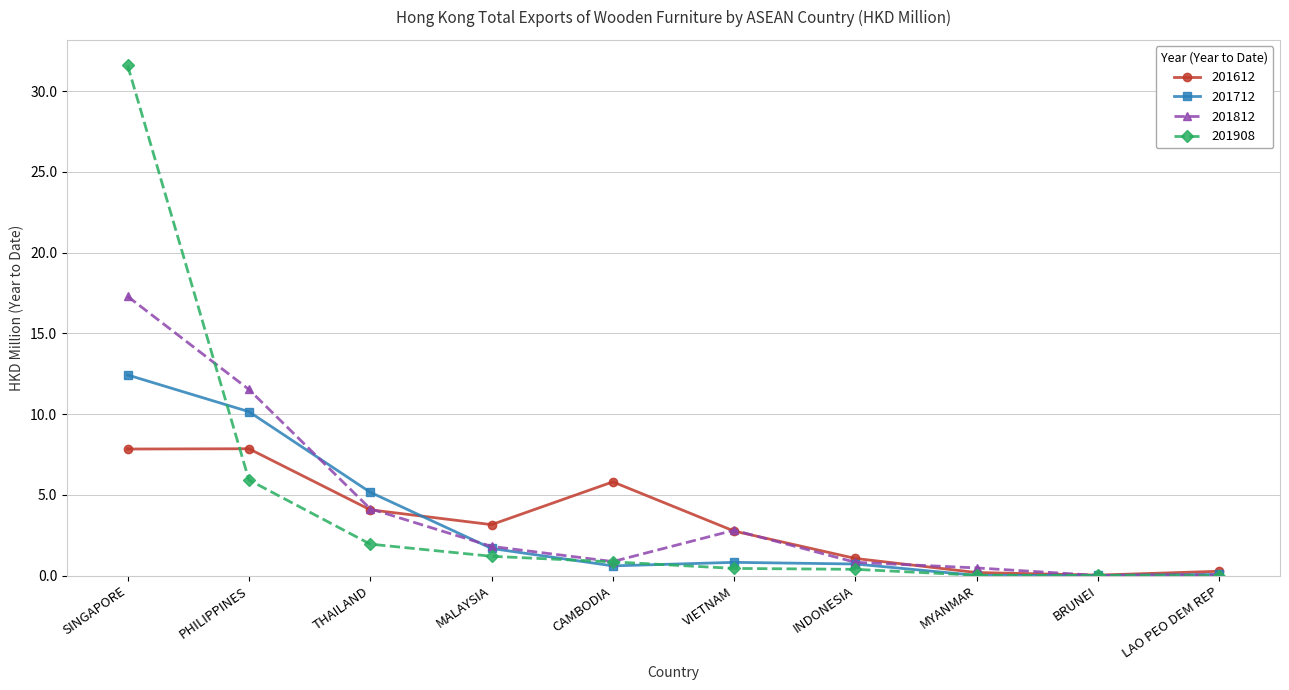

What position from the right is INDONESIA?

4